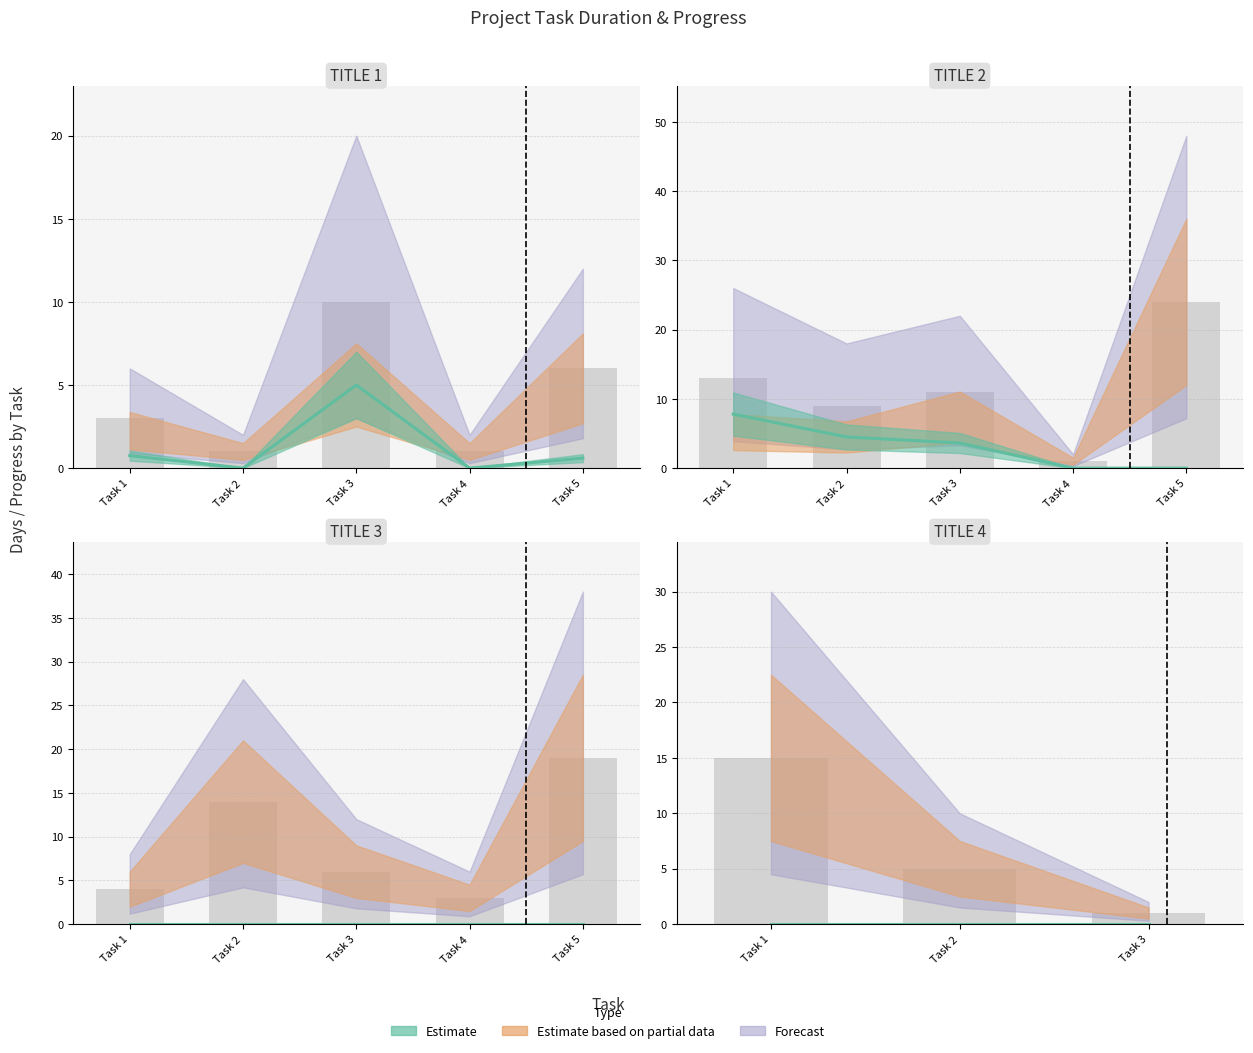

What is the label of the 13th bar from the right?

5